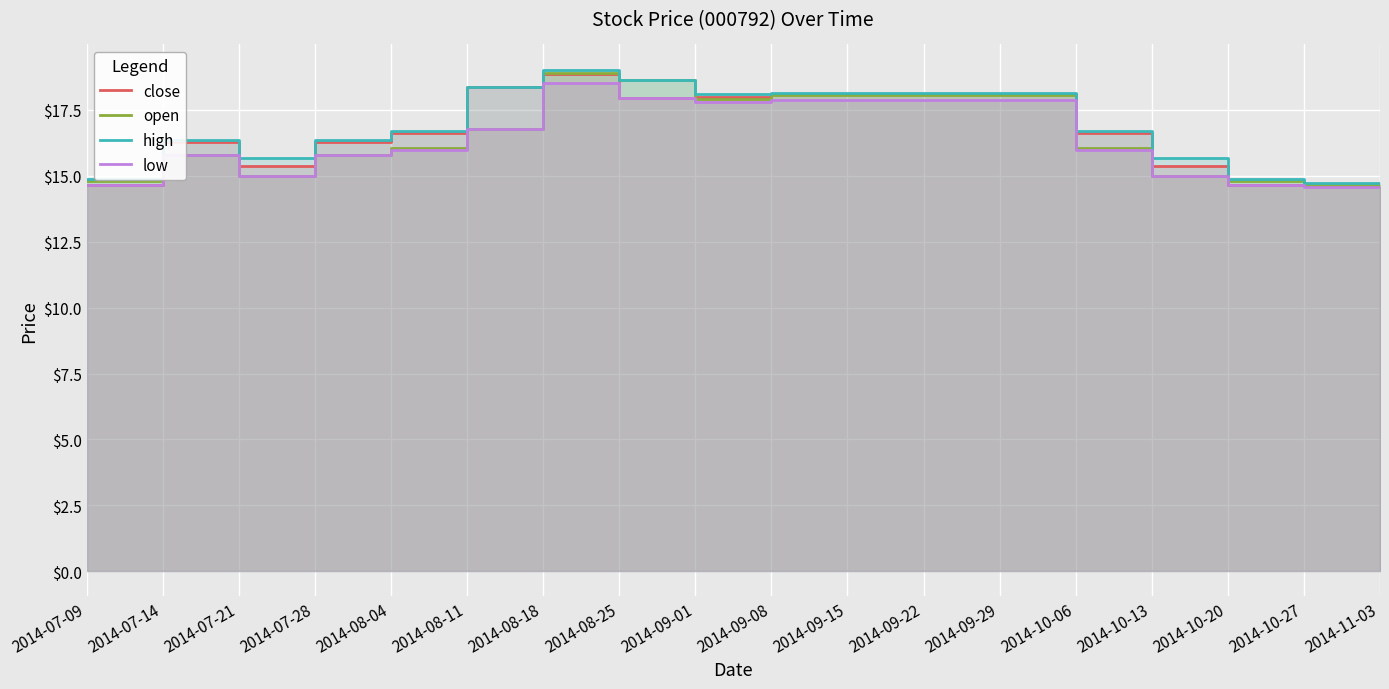

List the series in order of their overall mean, highest first.

high, close, open, low